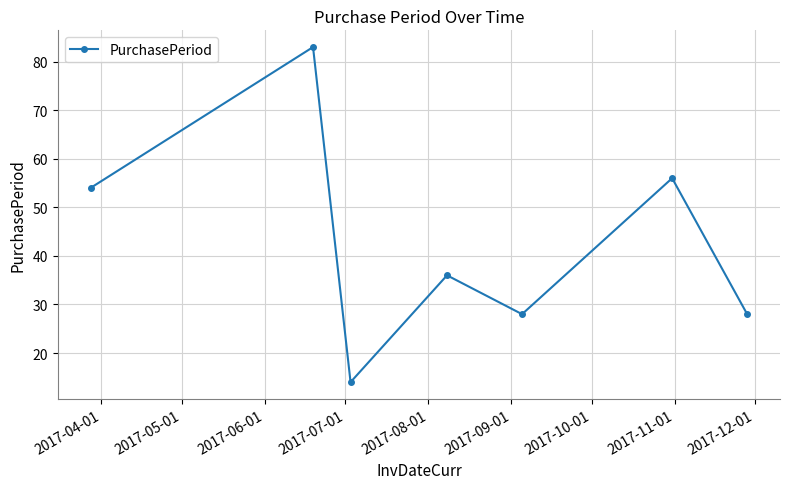

What is the value of the 1st point from the left?

54